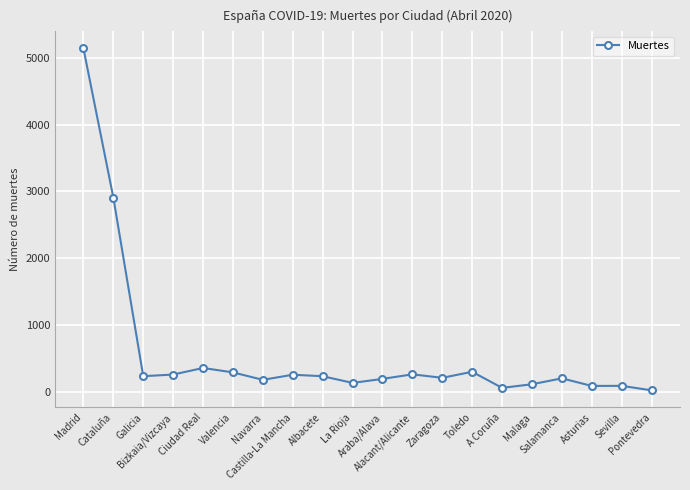

True or false: the data has more than 2 interior local peaks.

True